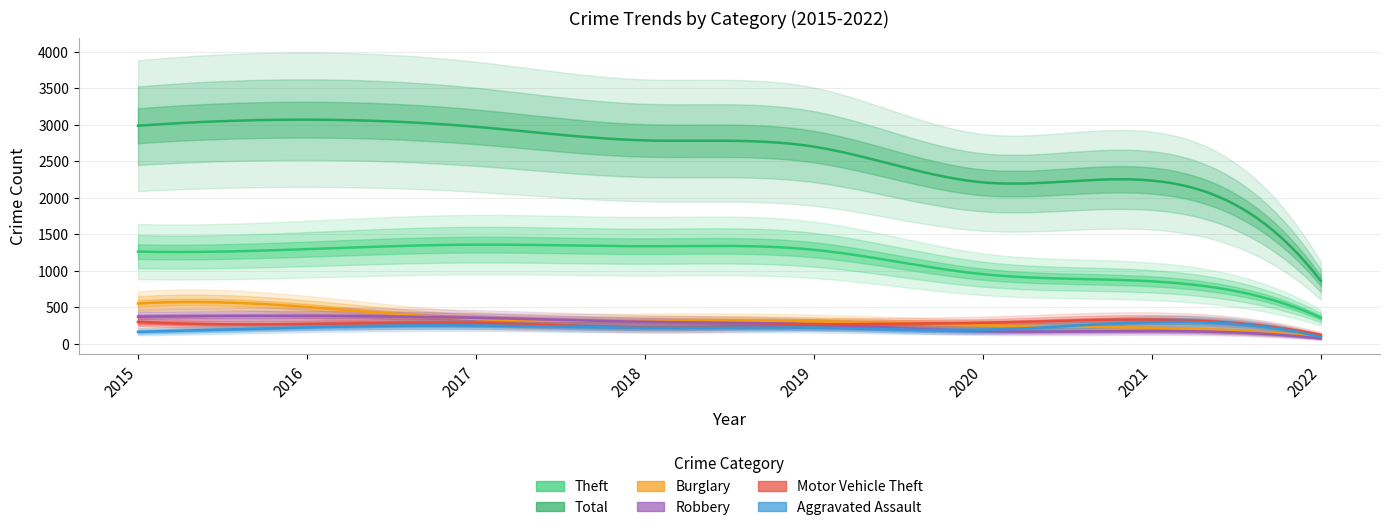

Which label corresponds to the largest value in the chart?

2016